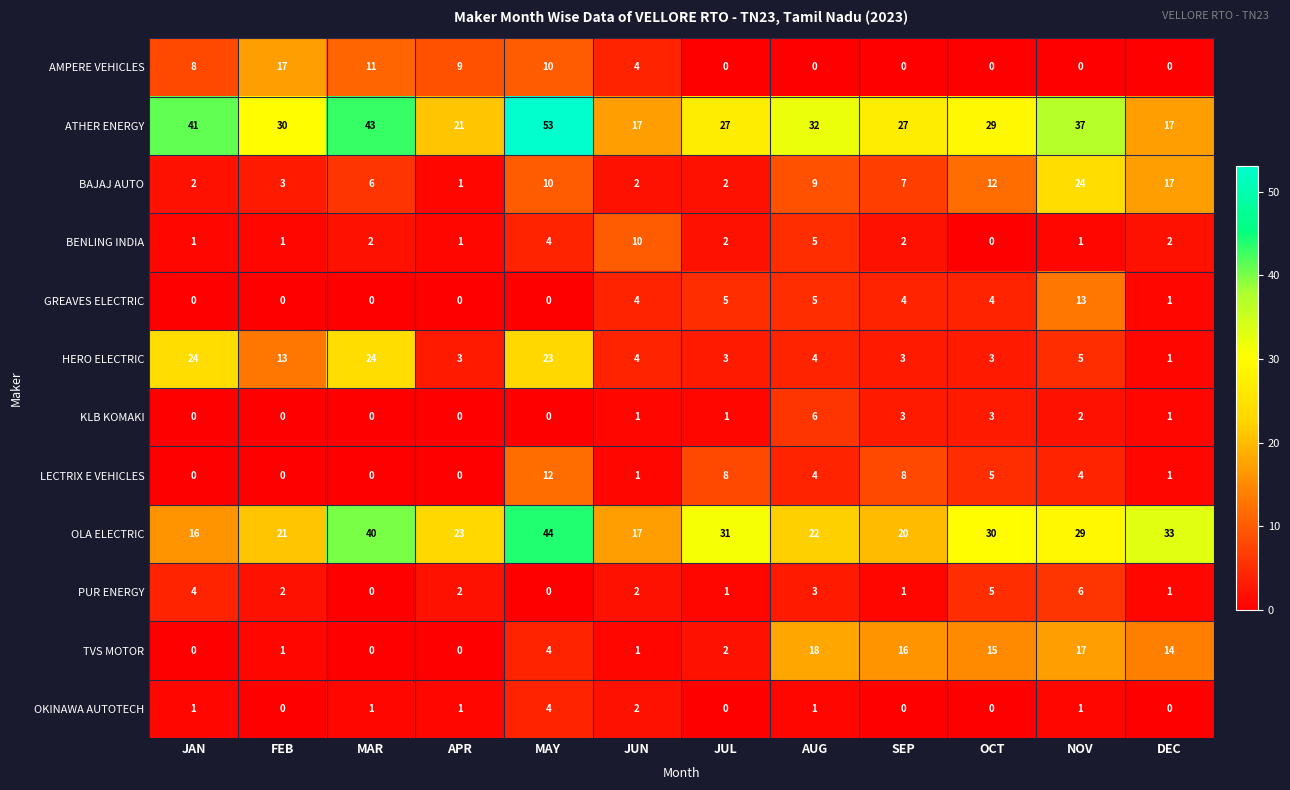

Count the number of data series in this chart.

12